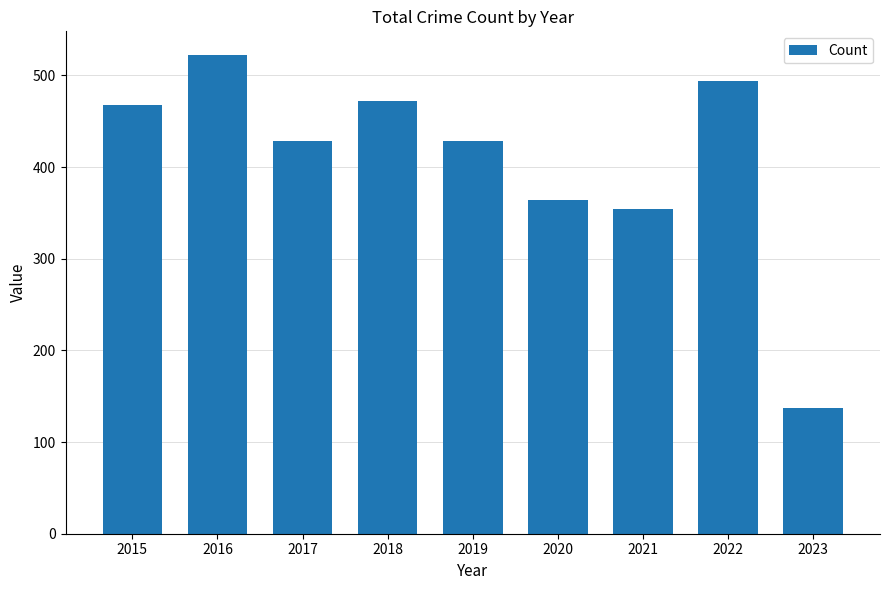

Are the bars horizontal?

No